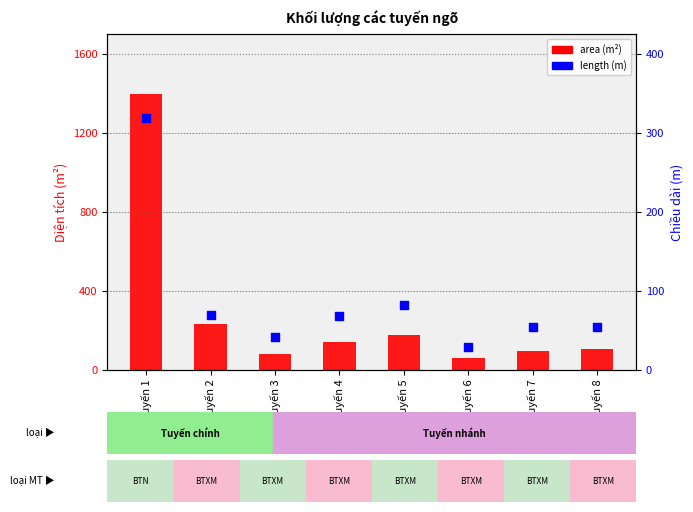

What is the total value across all series at Tuyến 1?

1714.5